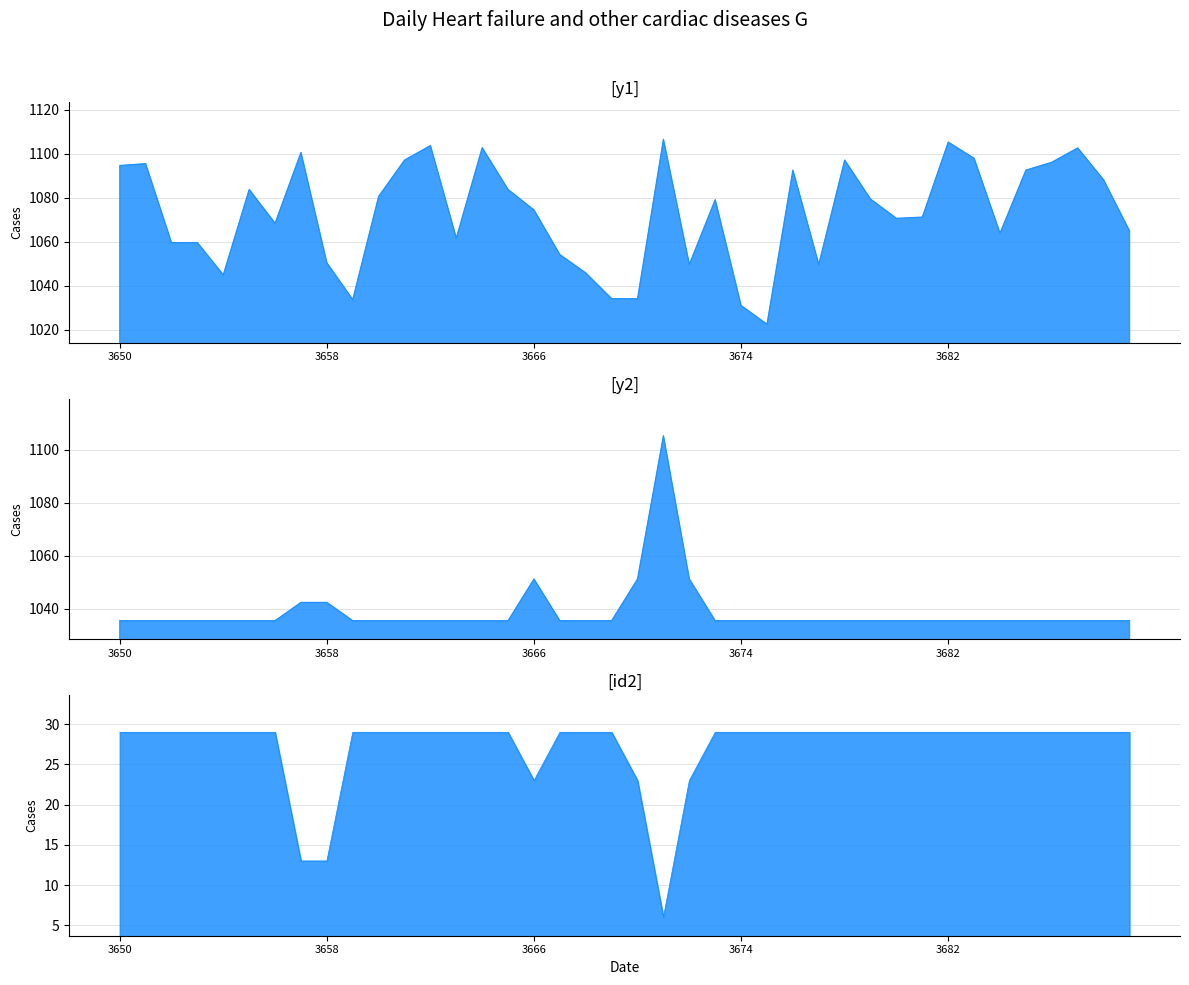

At how many categories does at least one series exceed 904?

40